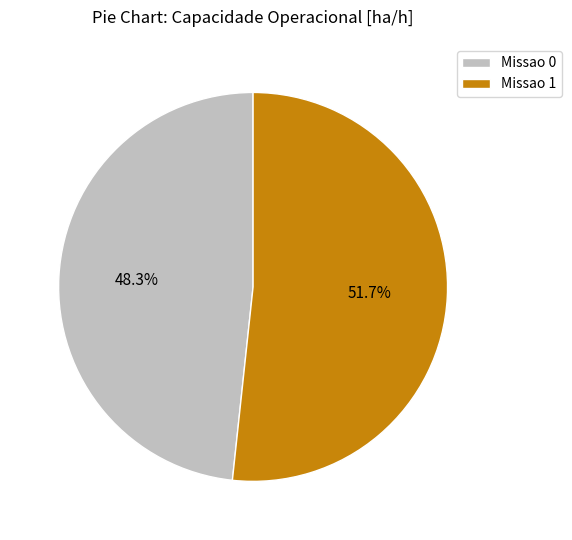

Is it true that Missao 0 is 48% of the pie?

True